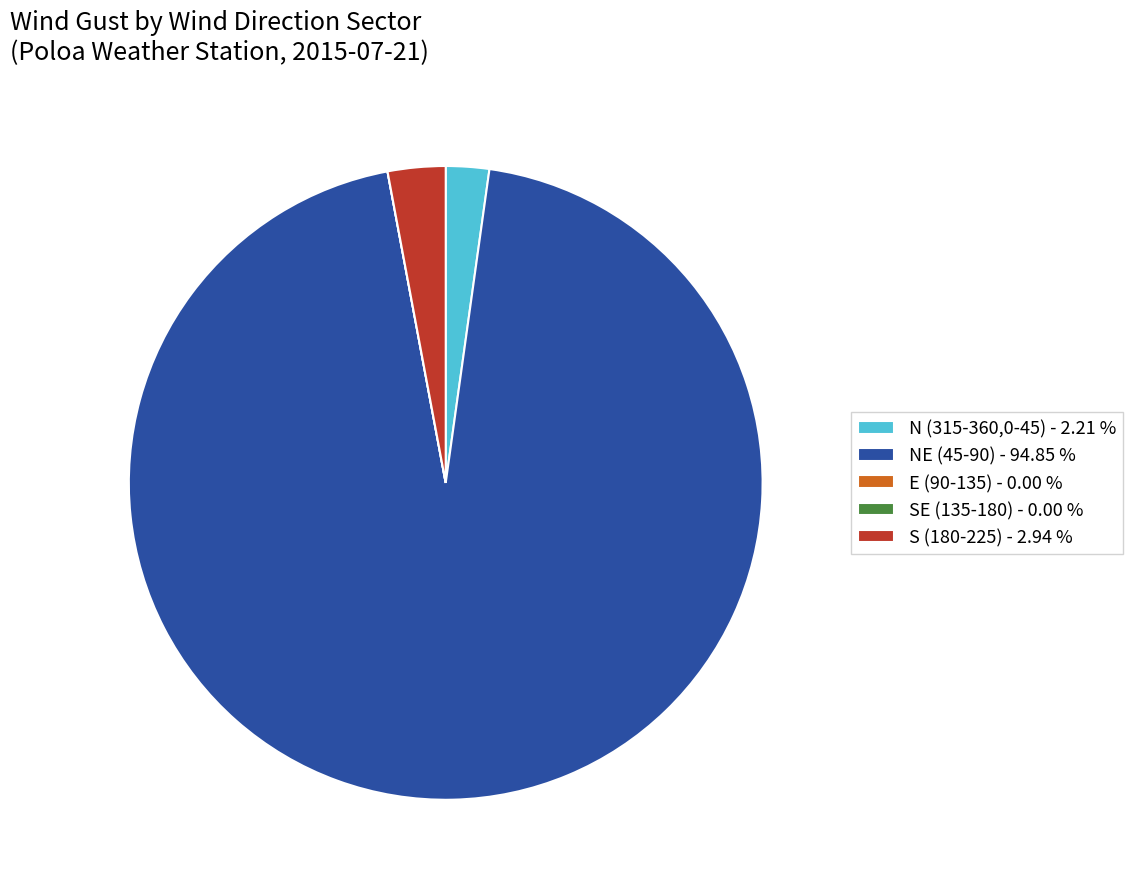

Approximately how many times larger is the value at N (315-360,0-45) - 2.21 % compared to S (180-225) - 2.94 %?

0.7